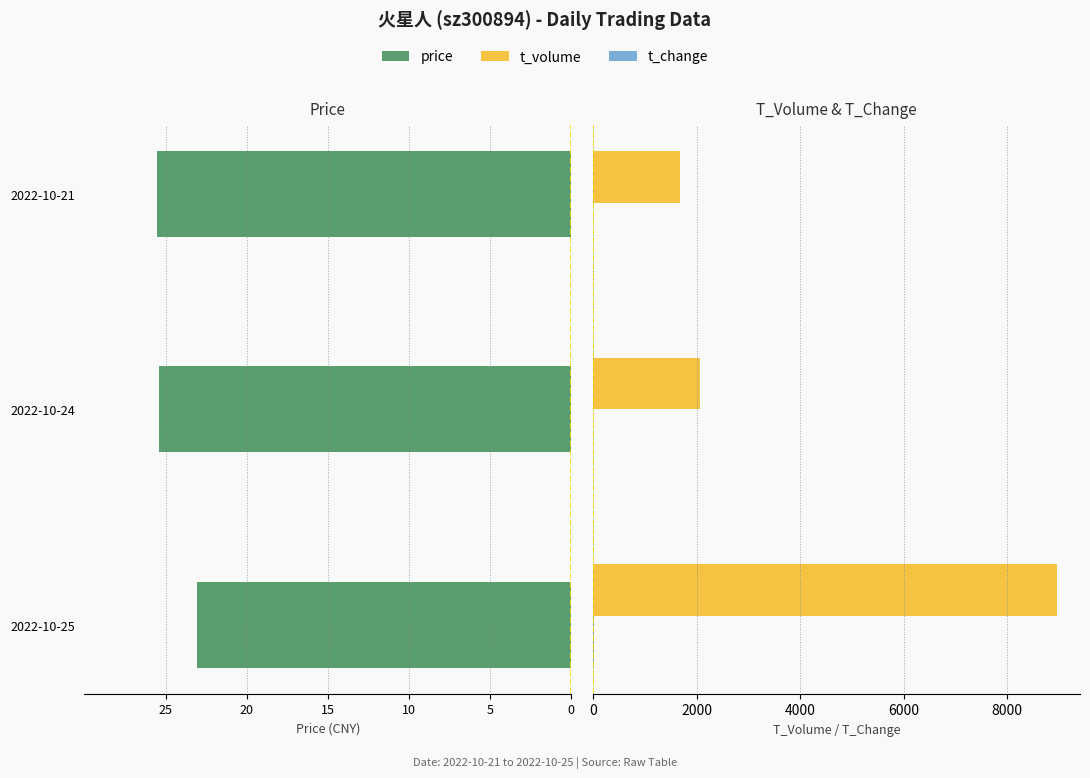

At 15, list the series in order from largest to smallest.

t_volume, t_change, price